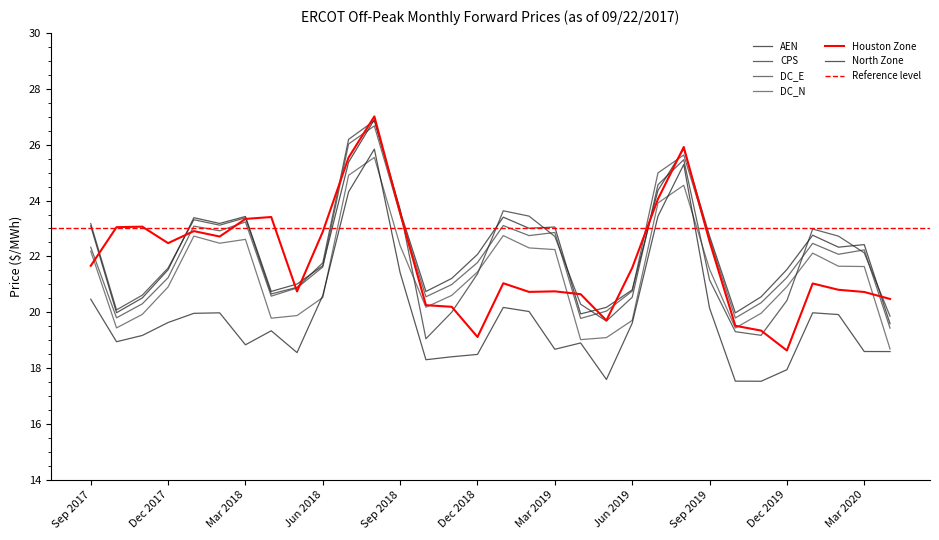

What is the sum of all DC_N values?

685.1